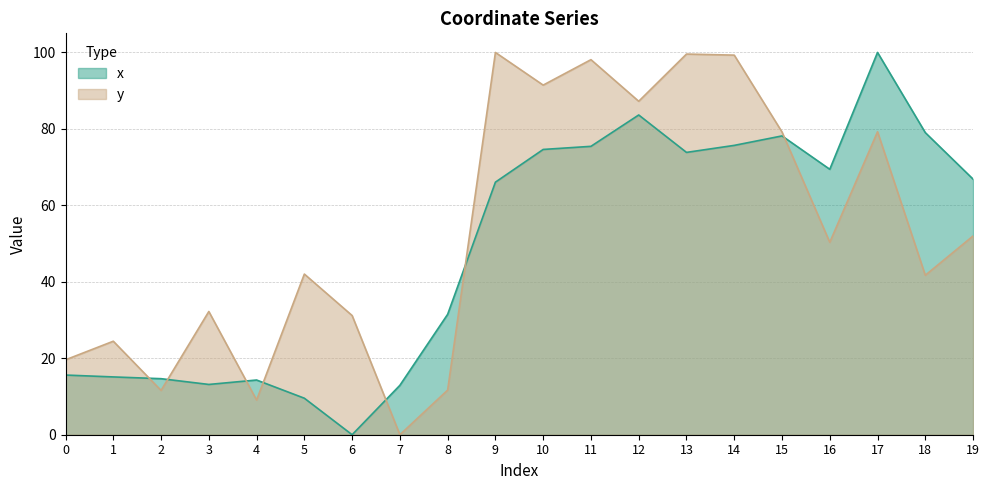

Between which two adjacent categories do y and x first intersect?

1 and 2